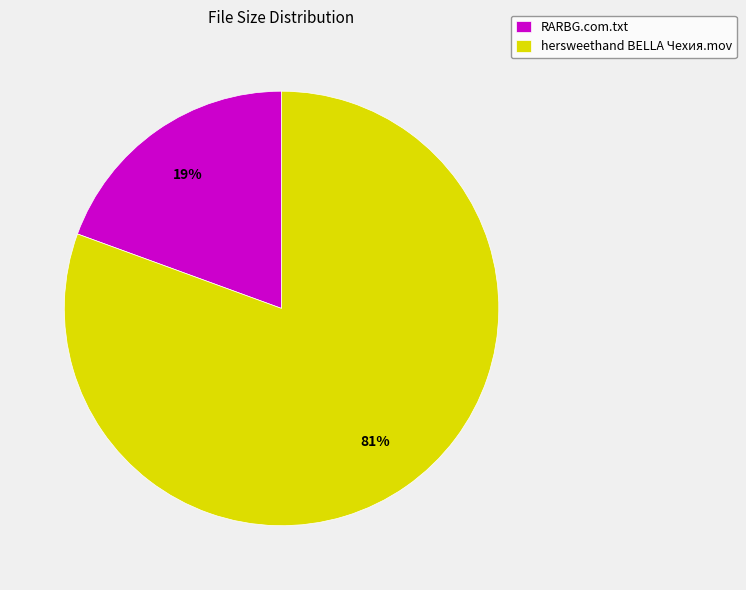

Combined, do RARBG.com.txt and hersweethand BELLA Чехия.mov account for over 50%?

Yes